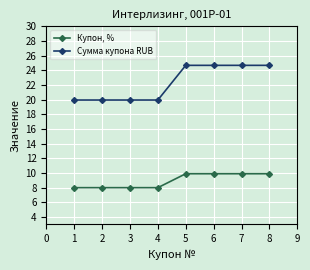

Rank the series by their average value, from highest to lowest.

Сумма купона RUB, Купон, %